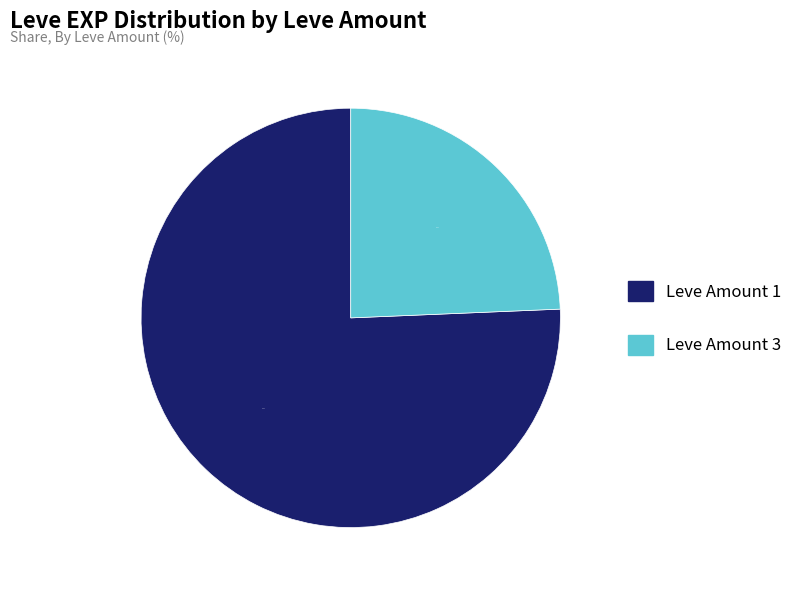

Is there any slice that represents more than half of the pie?

Yes